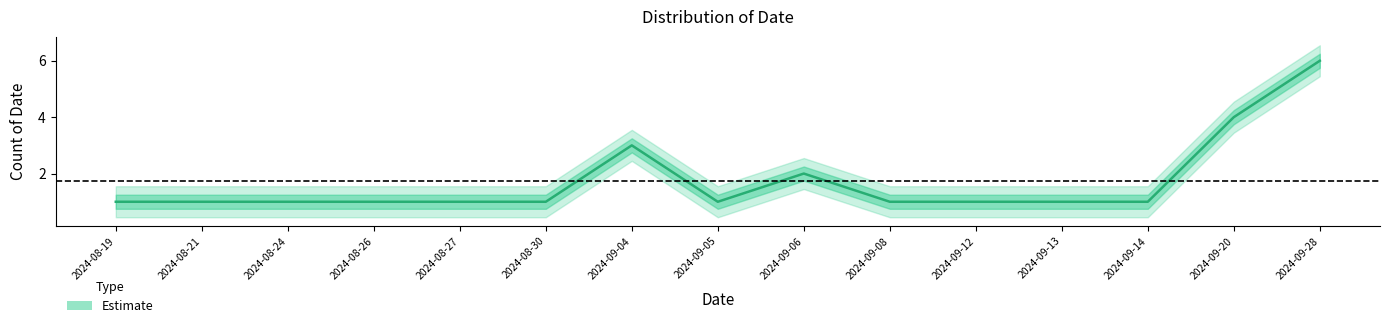

What is the average value?

2